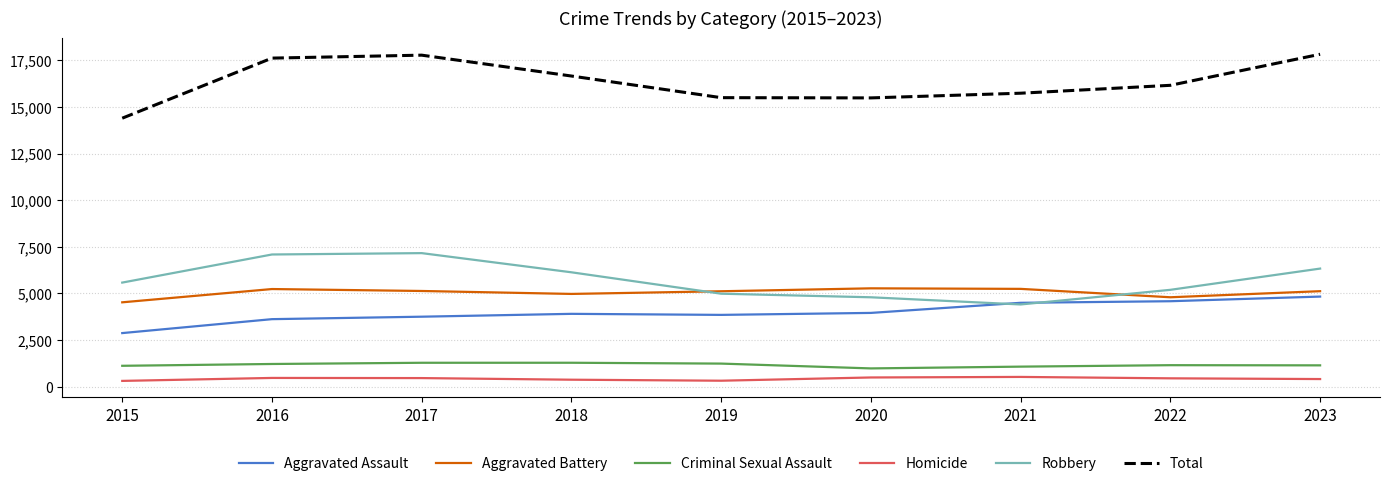

Is it true that Aggravated Assault equals 3618 at 2016?

True